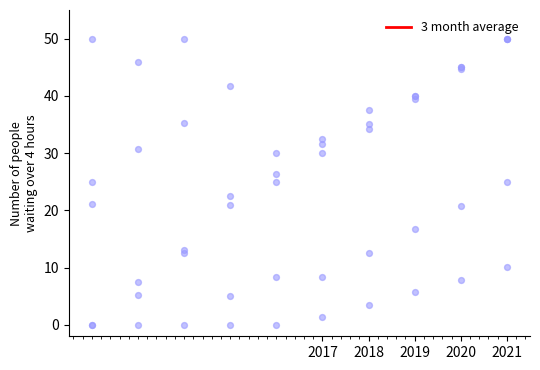

Between 2019 and 2017, which is larger?

2017